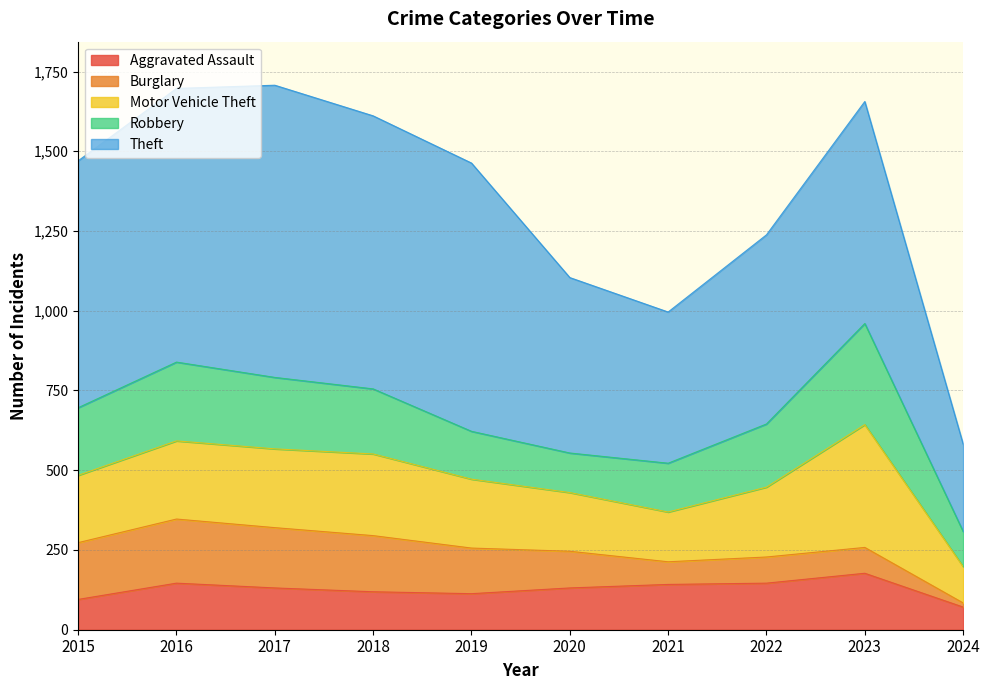

The Motor Vehicle Theft series shows 256 at 2018. True or false?

True